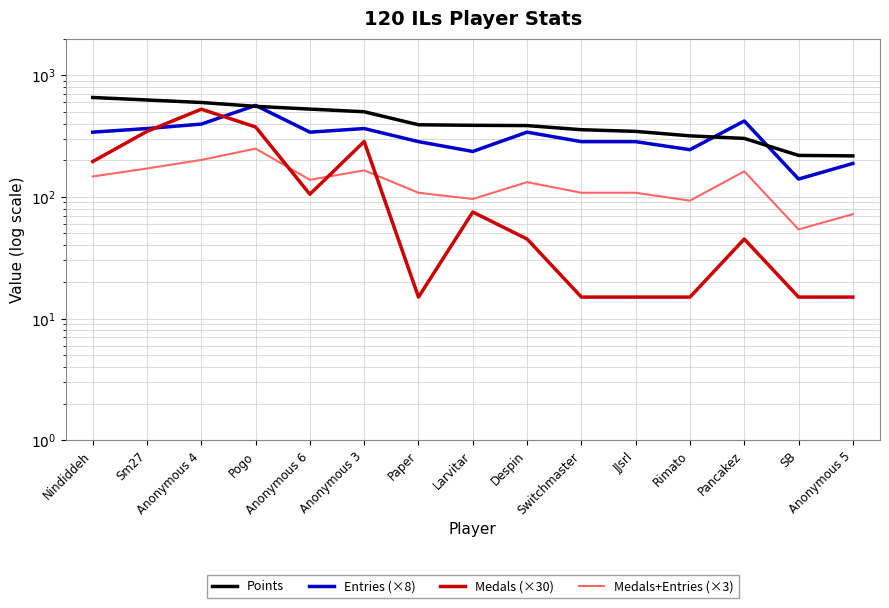

Which label corresponds to the smallest value in the chart?

Paper